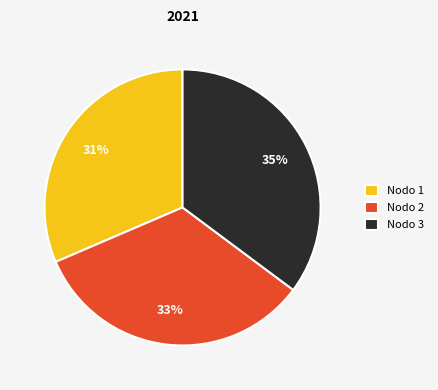

Does any single category account for the majority?

No